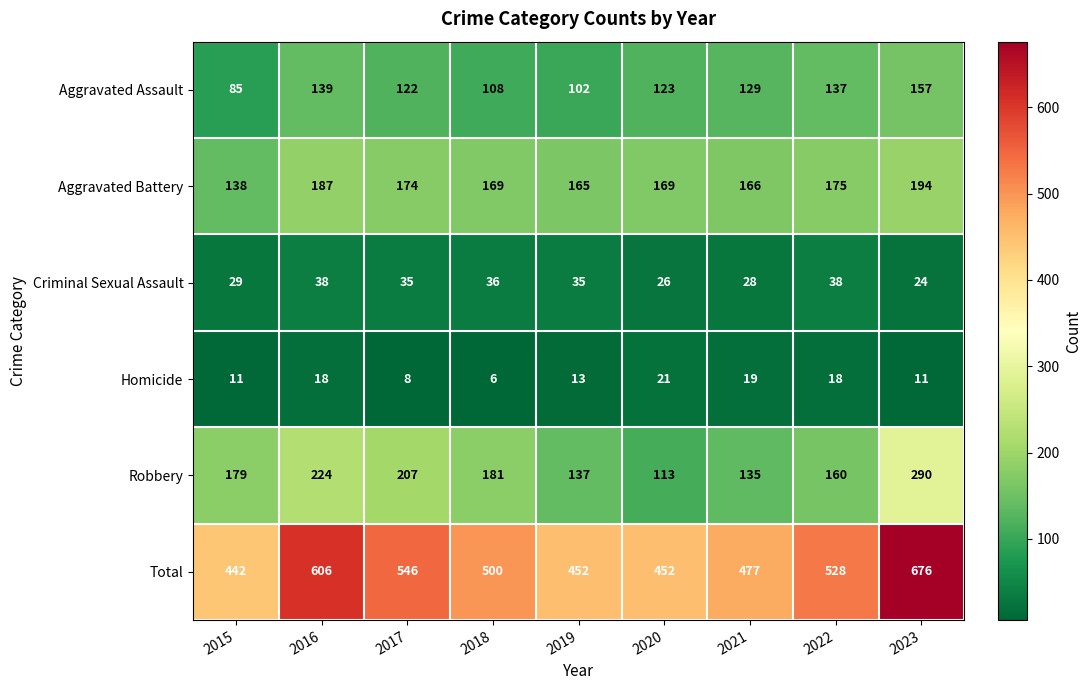

Is it true that Total equals 606 at 2016?

True